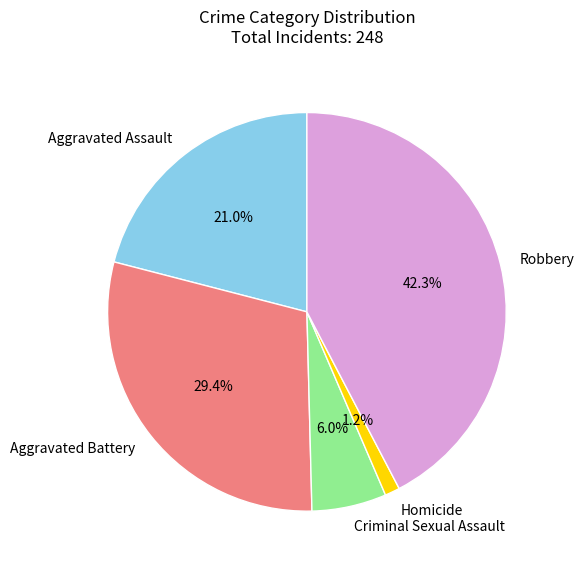

Between Homicide and Aggravated Assault, which is larger?

Aggravated Assault